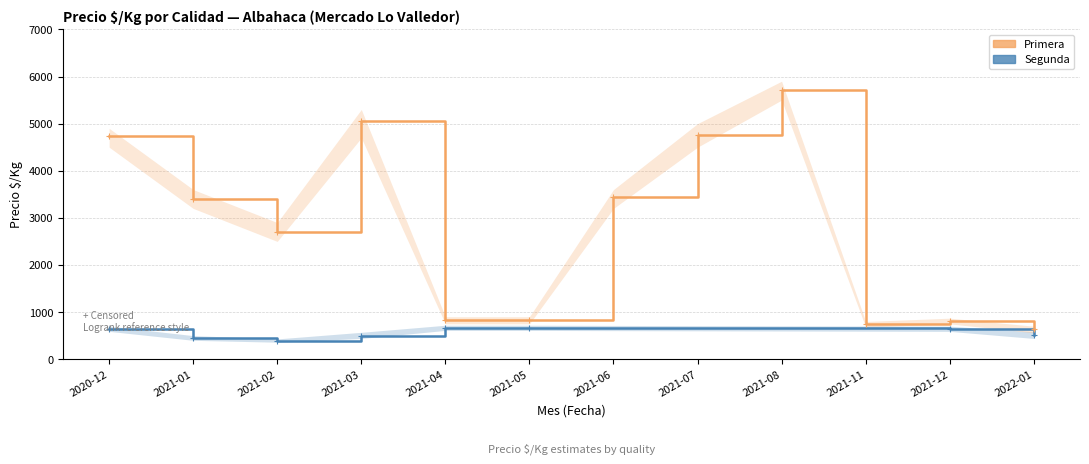

At which category does the data reach its first local valley?

2021-02